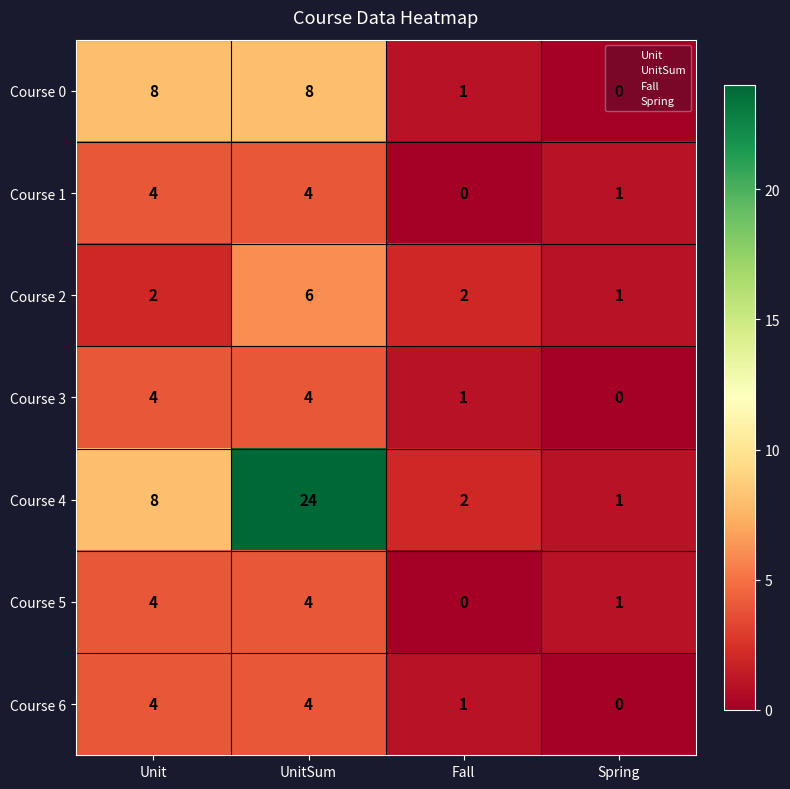

Between Unit and Fall, which series saw the biggest shift?

Course 0